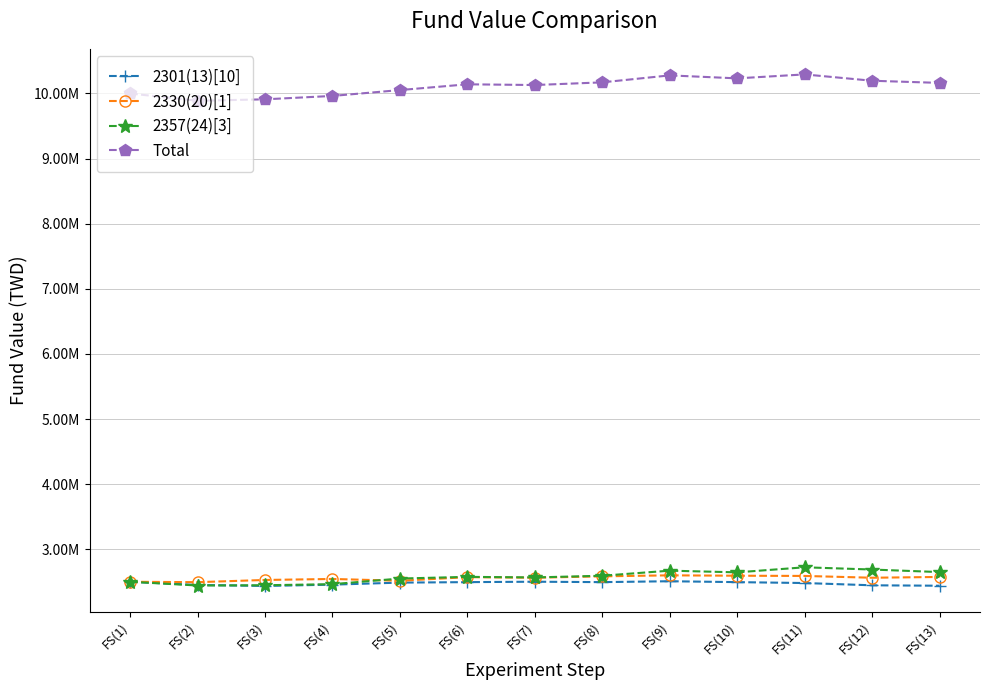

Where does the Total series first go above 10140880?

FS(8)